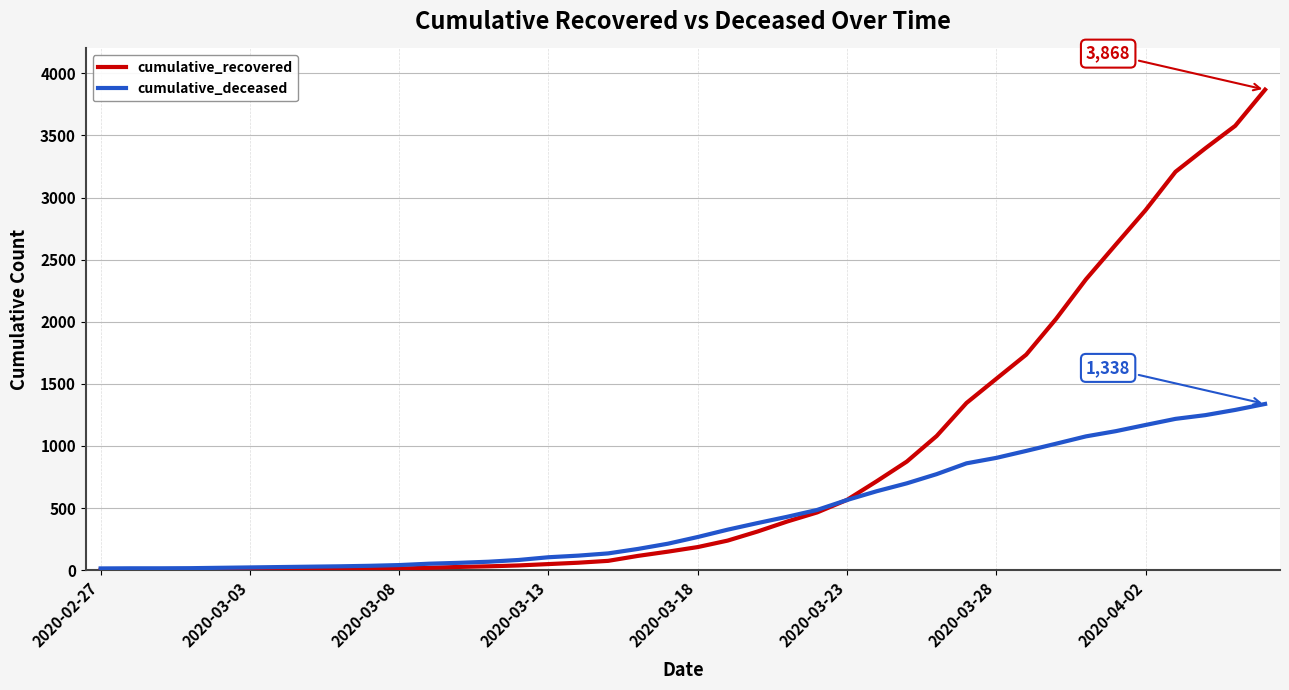

List the series in order of their overall mean, highest first.

cumulative_recovered, cumulative_deceased